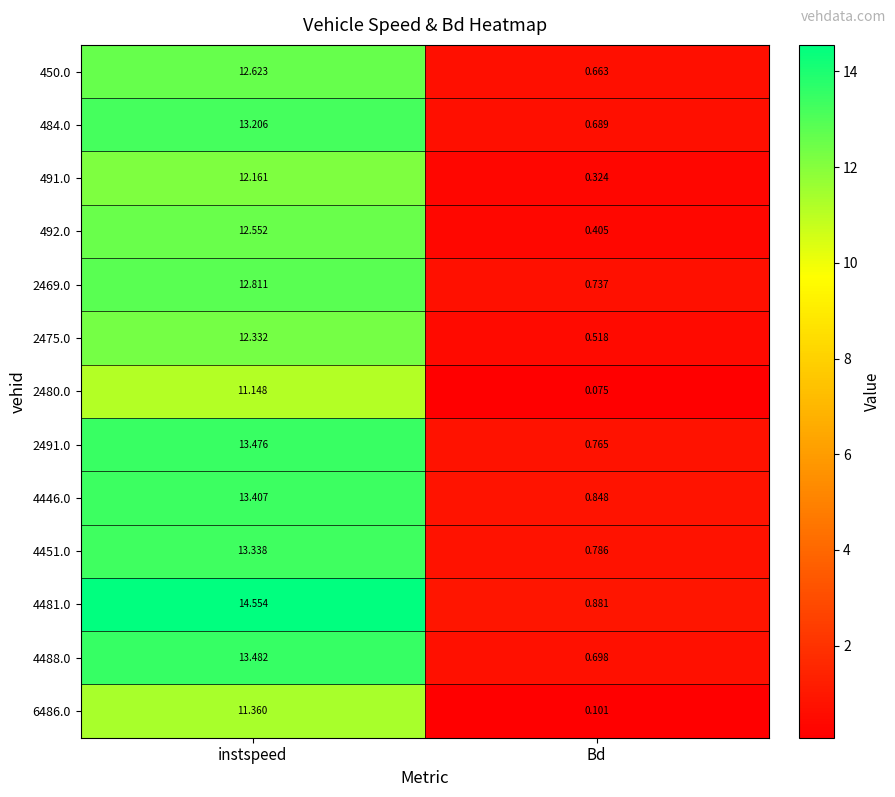

At which label does 6486.0 reach its peak?

instspeed